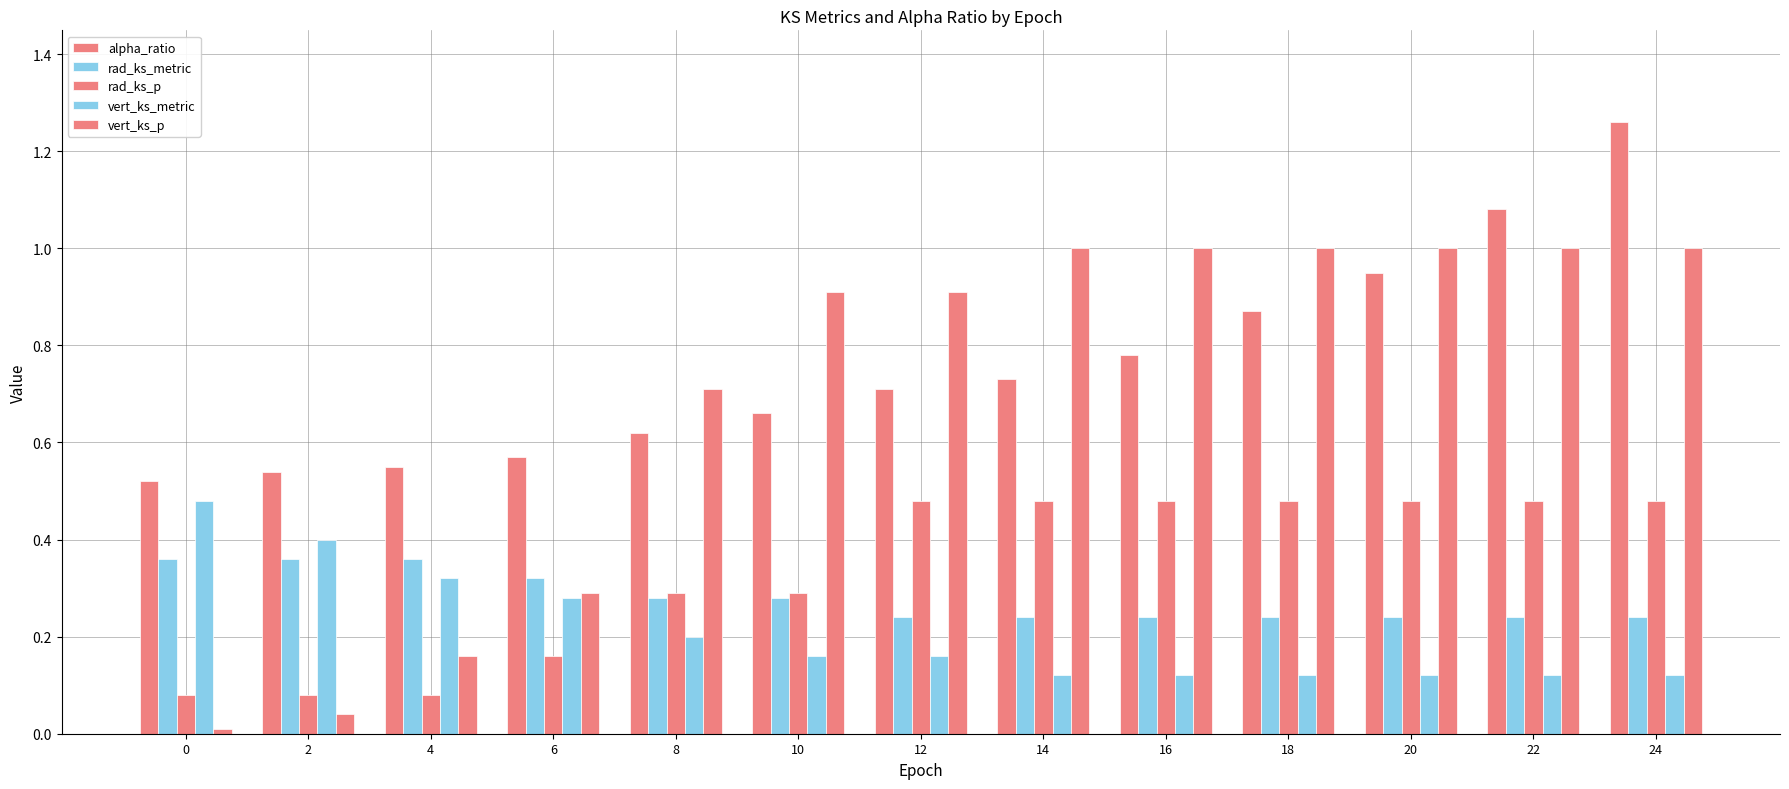

At 10, list the series in order from largest to smallest.

vert_ks_p, alpha_ratio, rad_ks_p, rad_ks_metric, vert_ks_metric